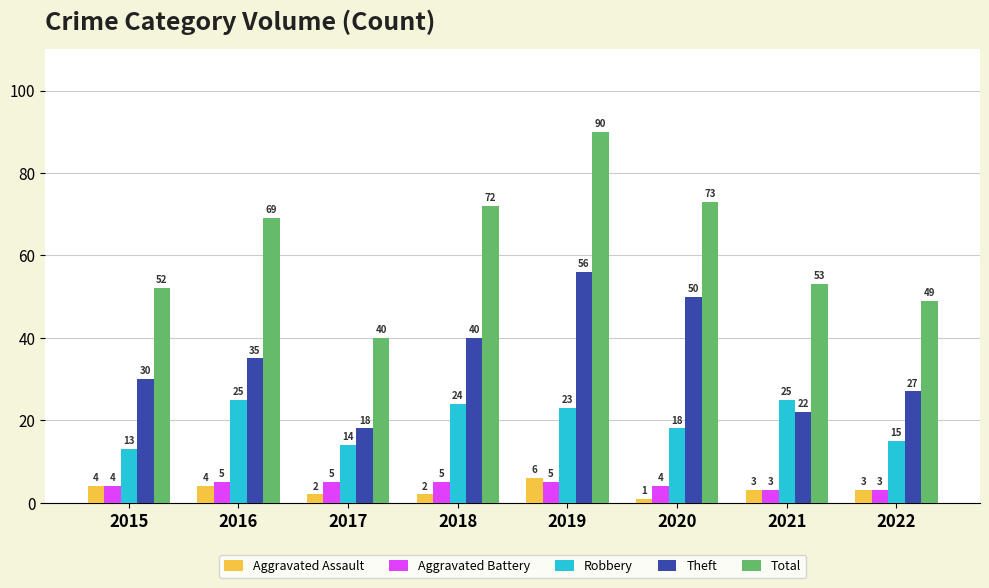

Does the chart contain stacked bars?

No